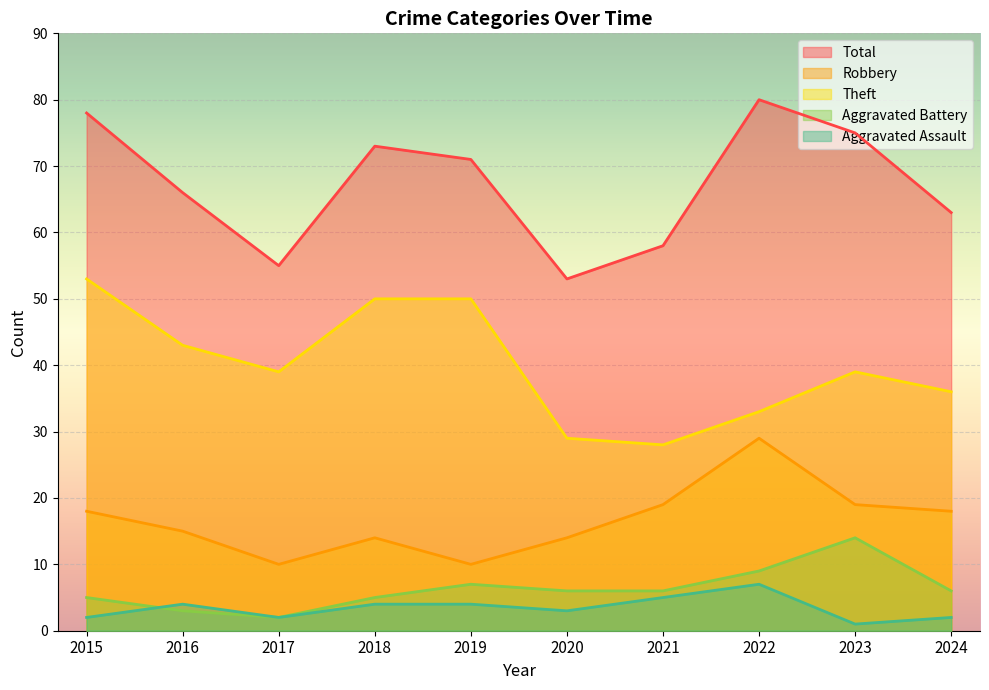

What is the value of the Theft point at the 7th from the left?

28